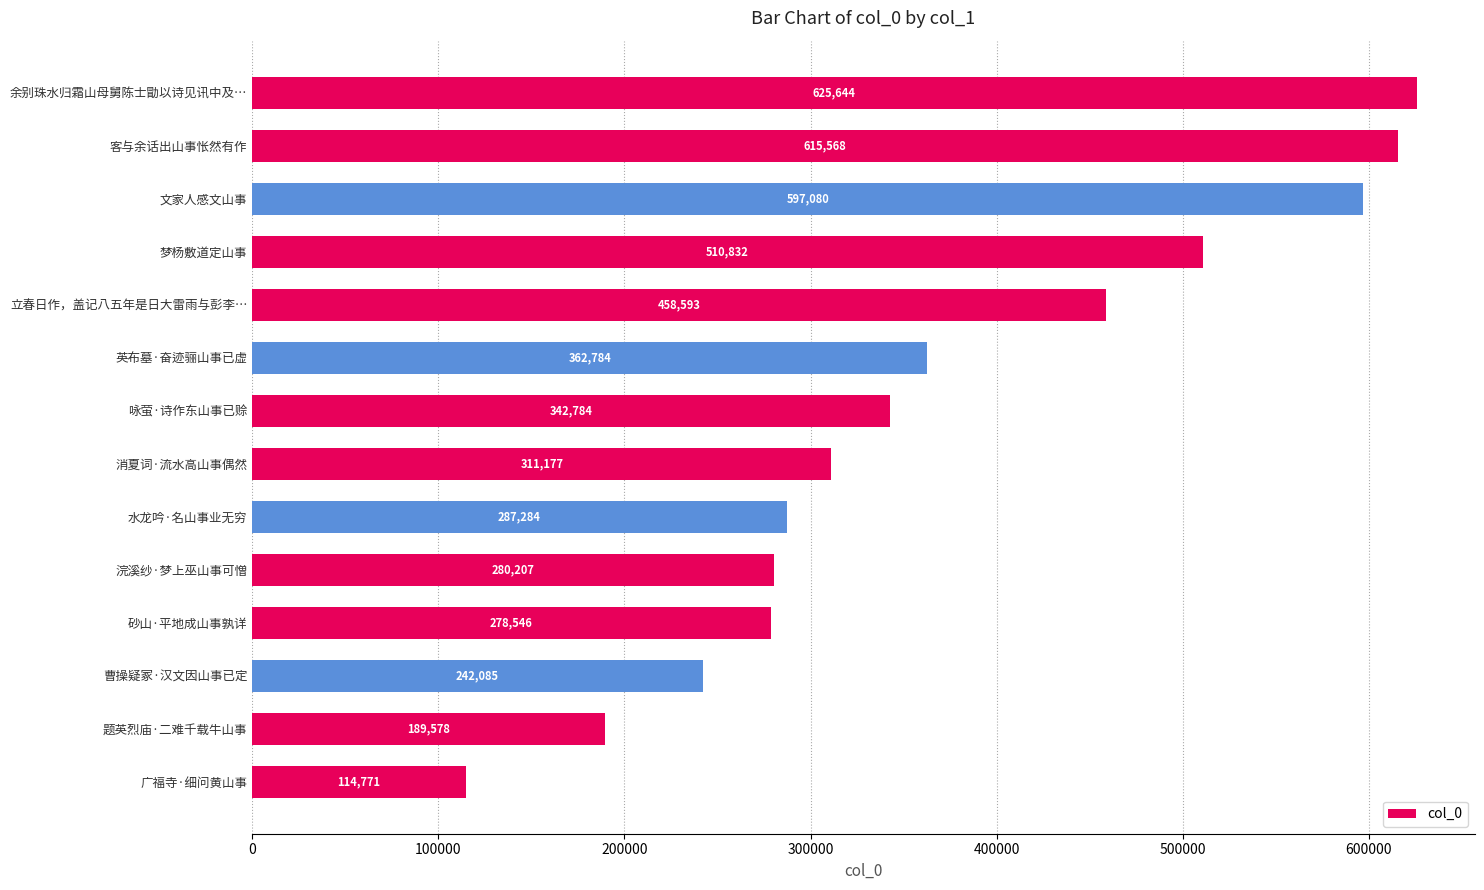

Reading top to bottom, list all the values displayed in this chart.

625644	615568	597080	510832	458593	362784	342784	311177	287284	280207	278546	242085	189578	114771